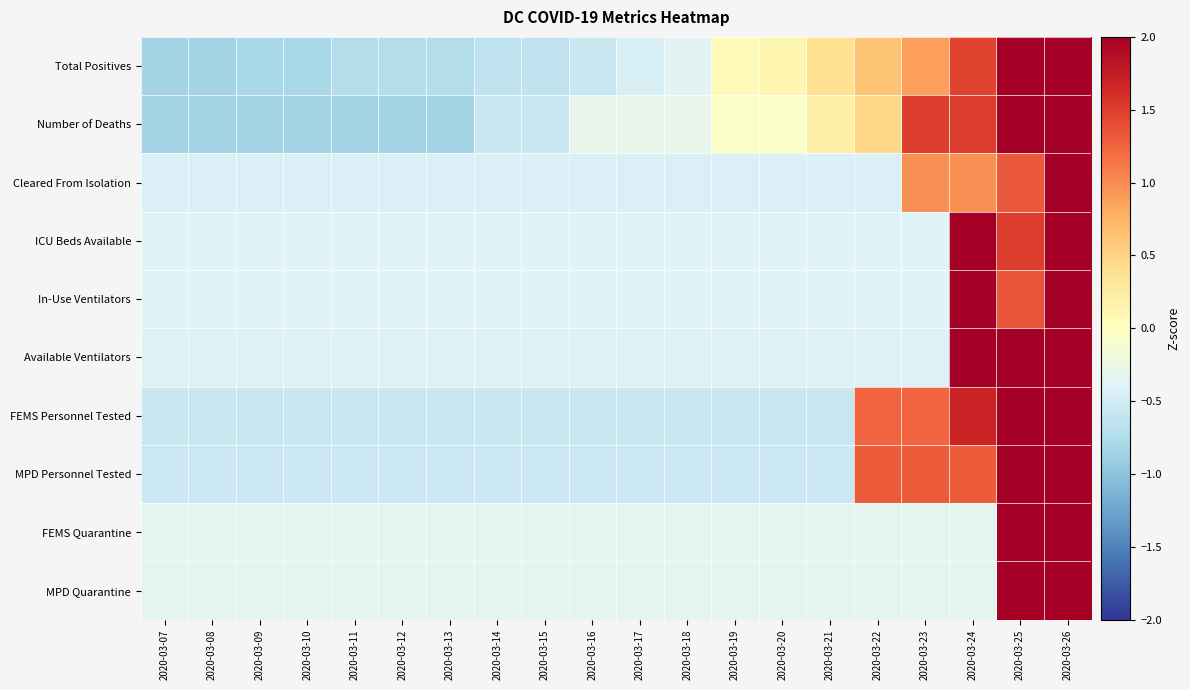

At which category is the sum across all series the highest?

2020-03-26